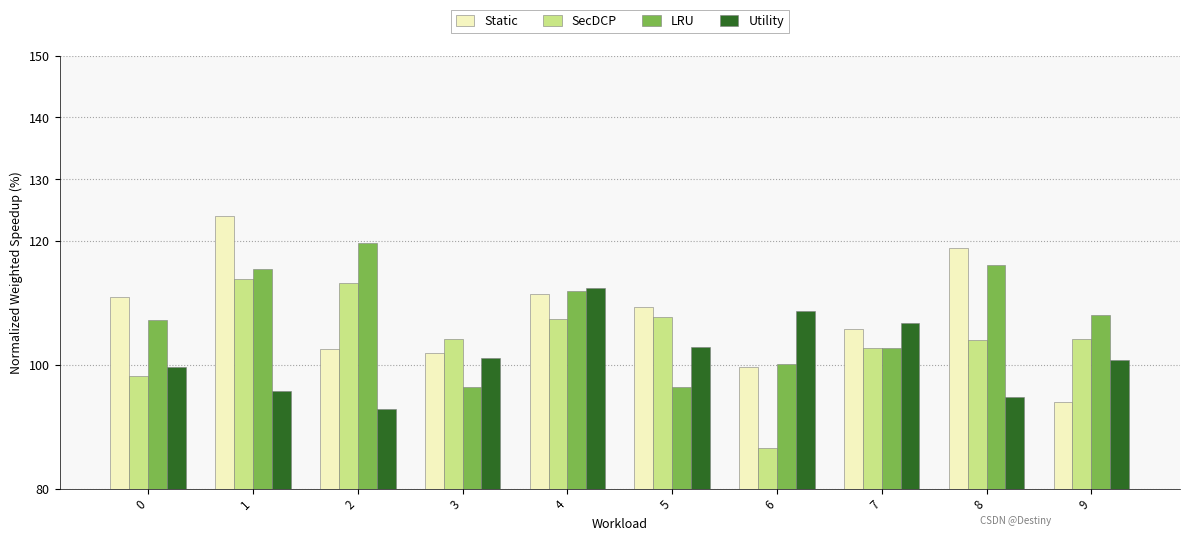

What is the sum of all SecDCP values?

1042.2